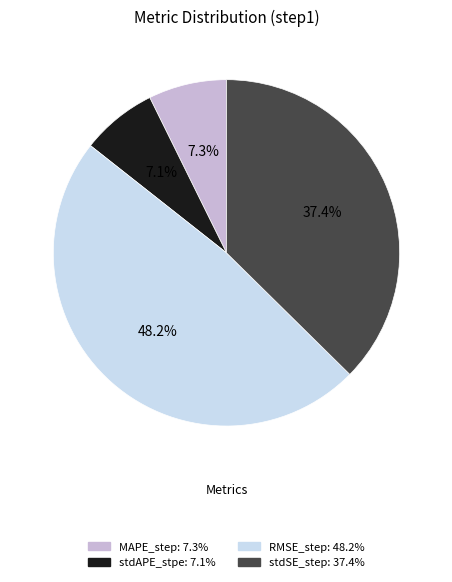

Does RMSE_step represent more than half of the total?

No